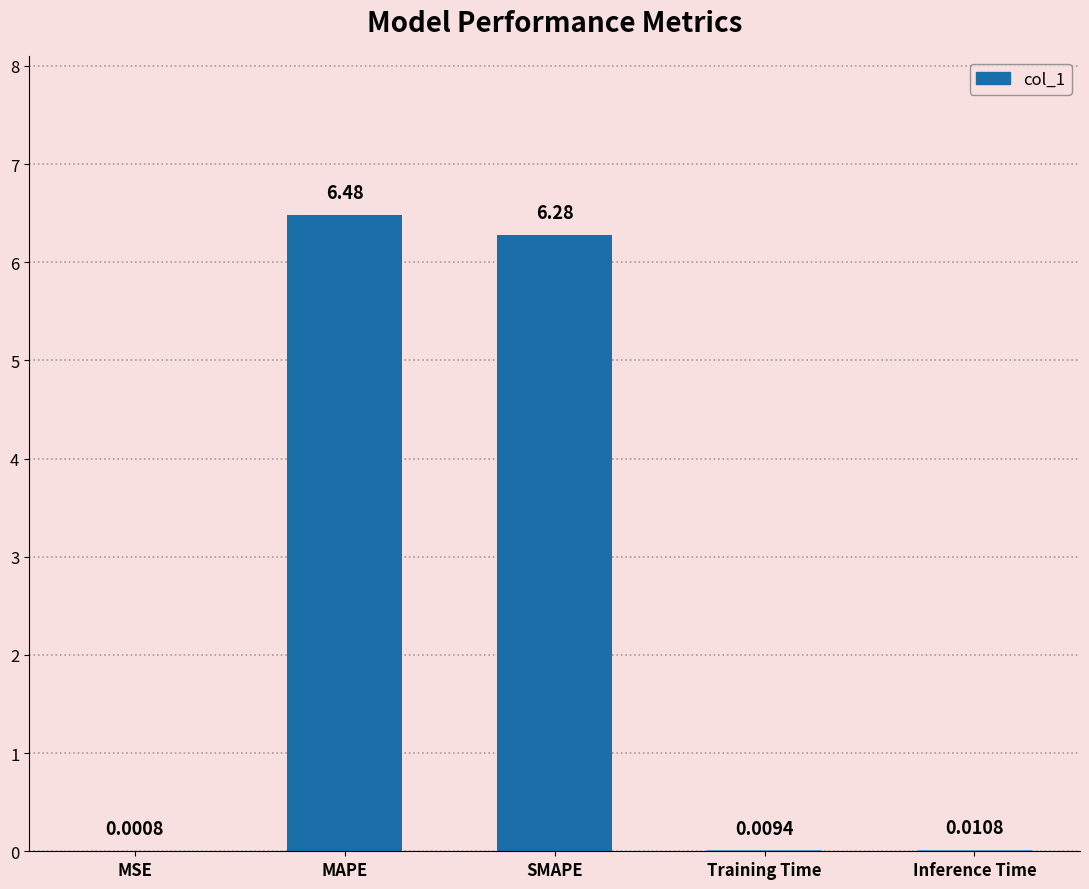

How many data points does each series have?

5